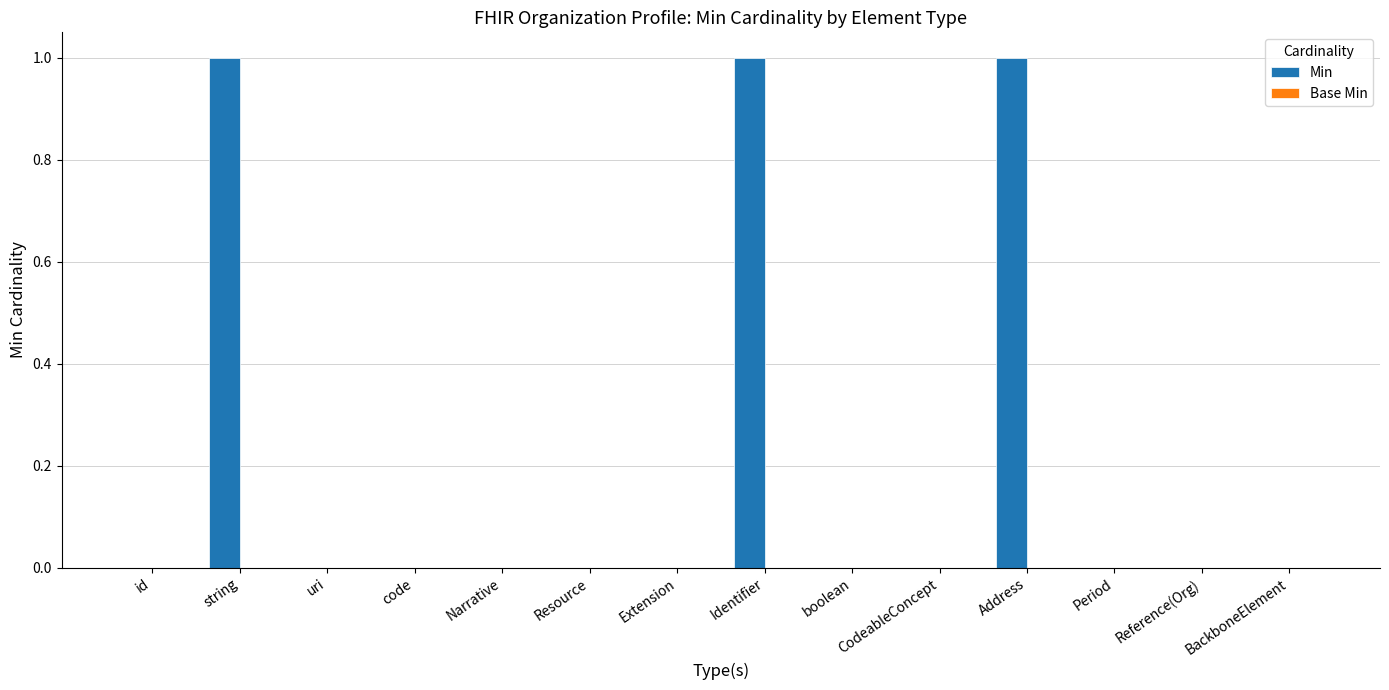

What is the sum of all values?

3